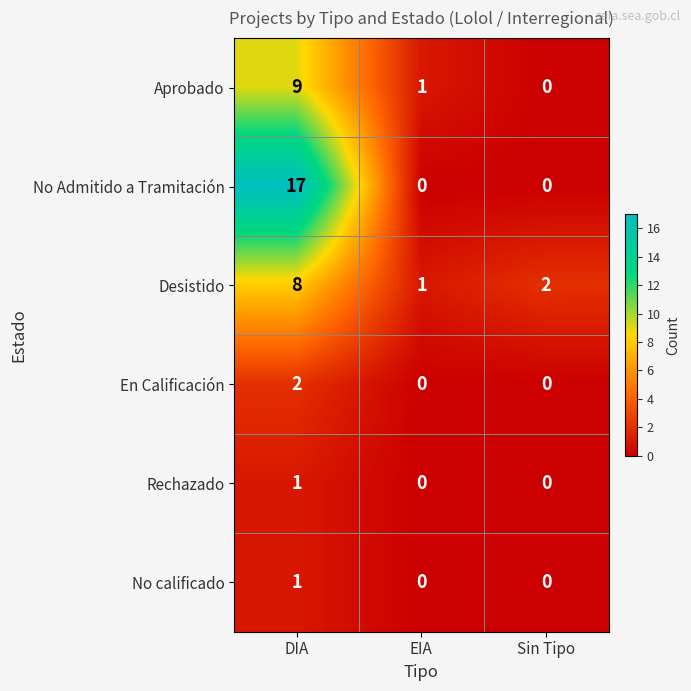

Which series has the largest total across all categories?

No Admitido a Tramitación